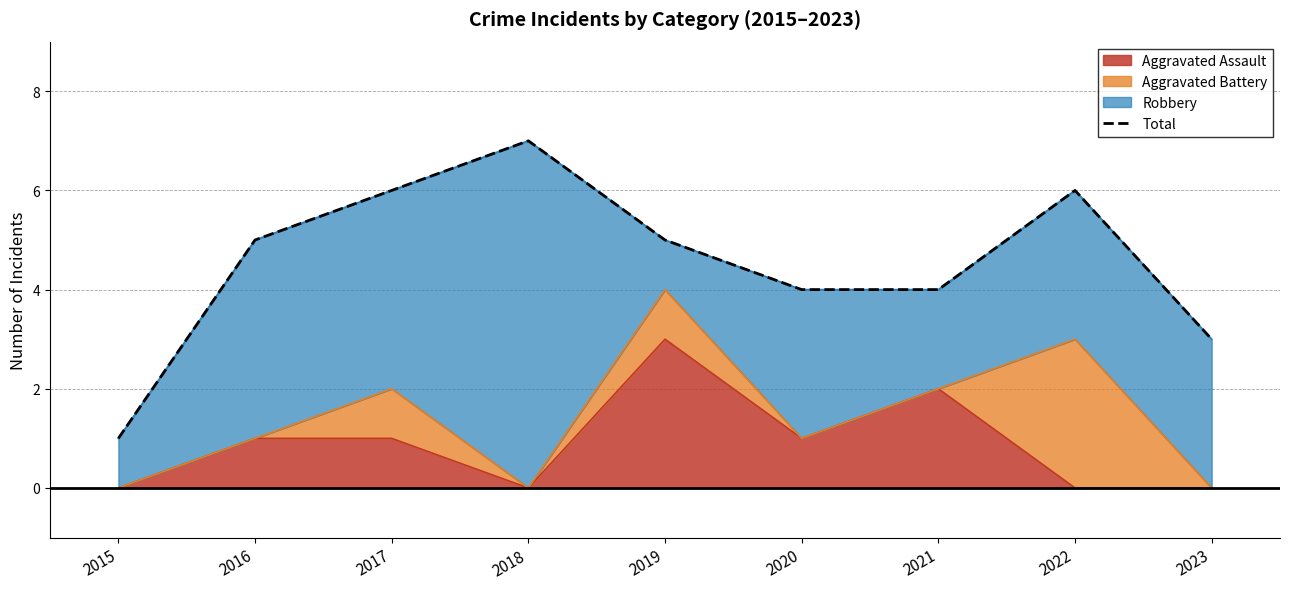

List the labels in order of value, largest first.

2018, 2017, 2022, 2016, 2019, 2020, 2021, 2023, 2015